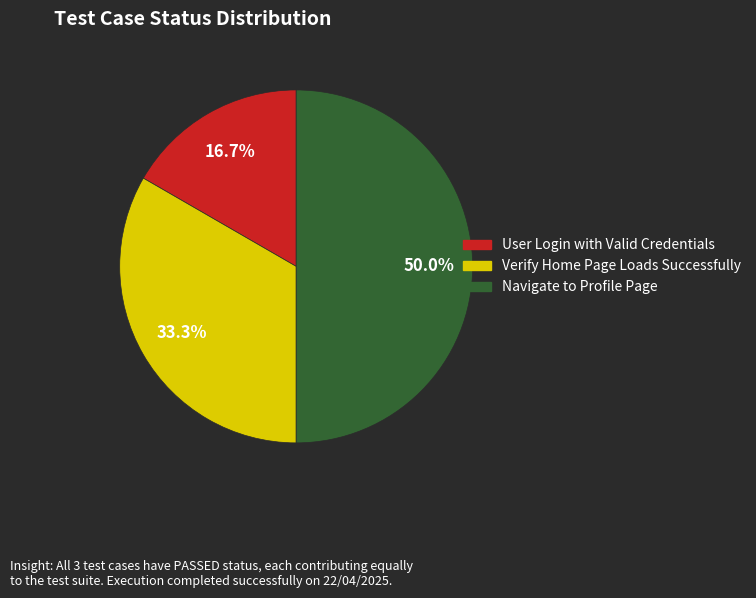

What is the largest slice in the pie chart?

Navigate to Profile Page